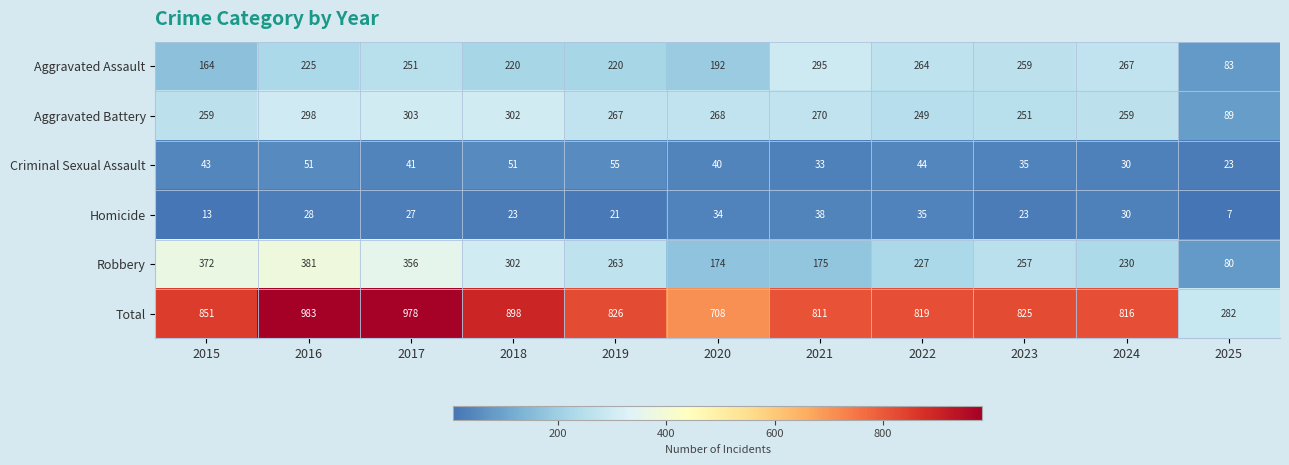

Rank the series at 2017 from lowest to highest value.

Homicide, Criminal Sexual Assault, Aggravated Assault, Aggravated Battery, Robbery, Total